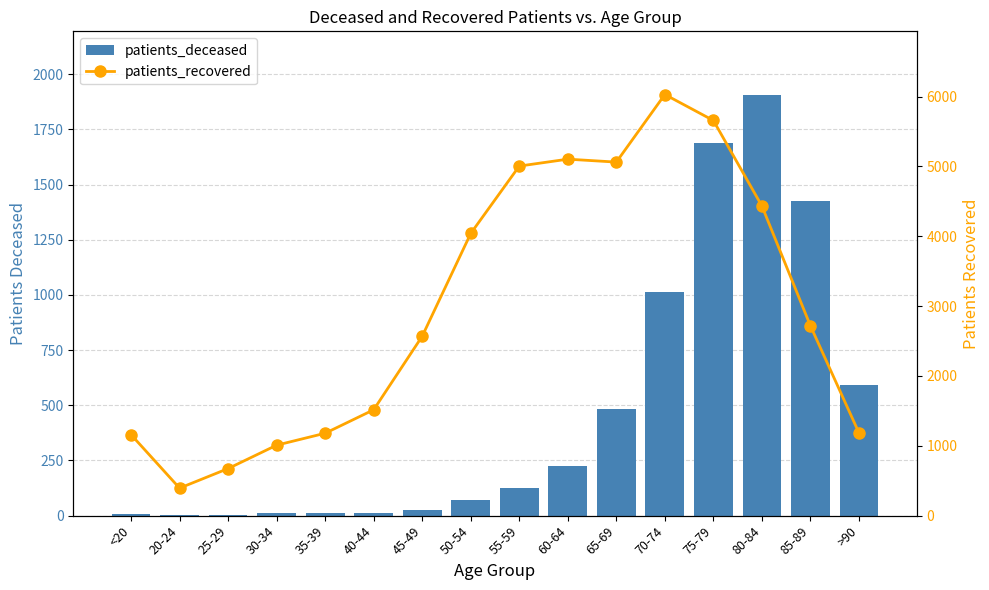

At how many categories does at least one series exceed 4145?

6